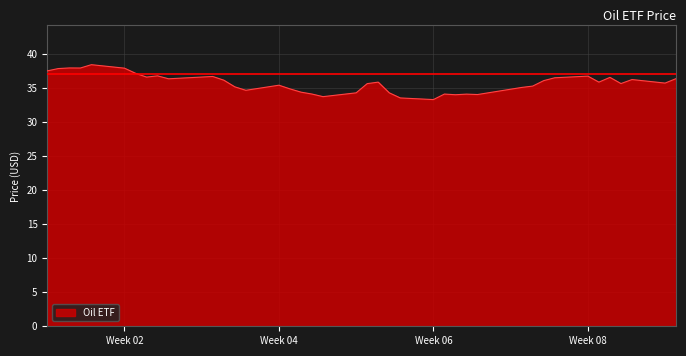

Does the chart have visible grid lines?

Yes